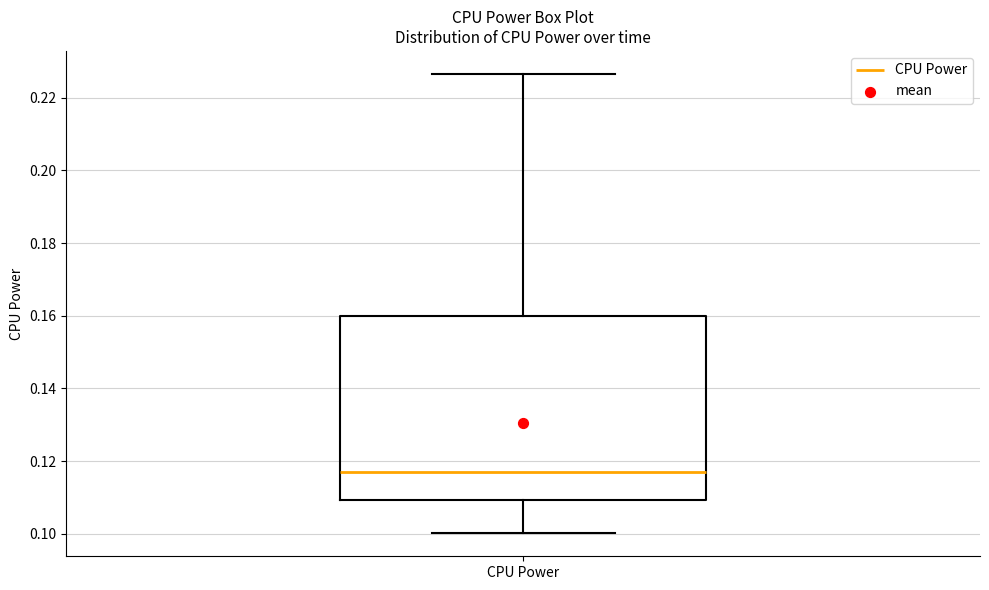

Where does the upper whisker of the box for CPU Power end on the y-axis? The values are not printed on the chart, so give them approximately, as read against the axis.

0.226